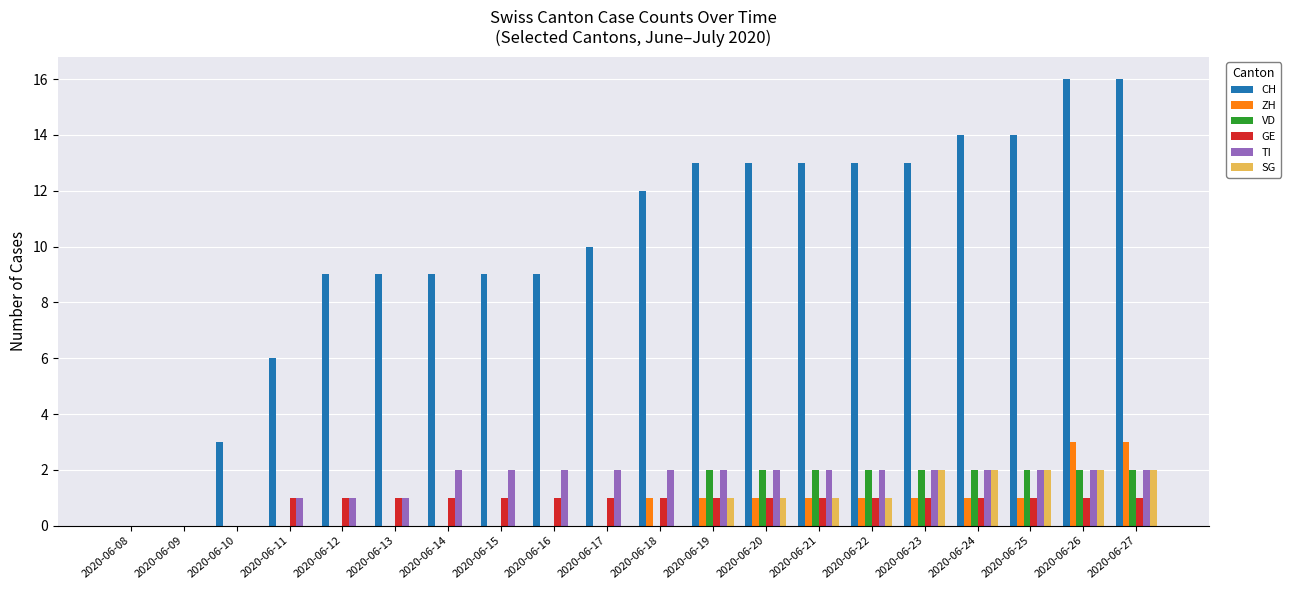

What is the total value across all series at 2020-06-26?

26